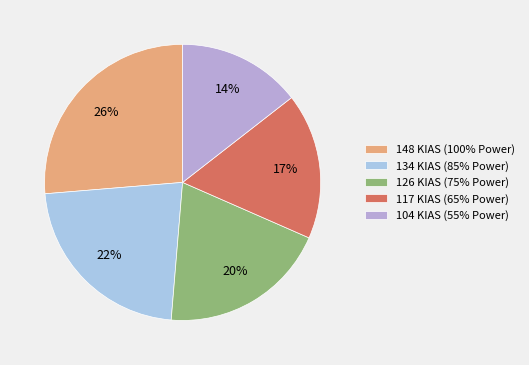

How many segments does this pie chart have?

5